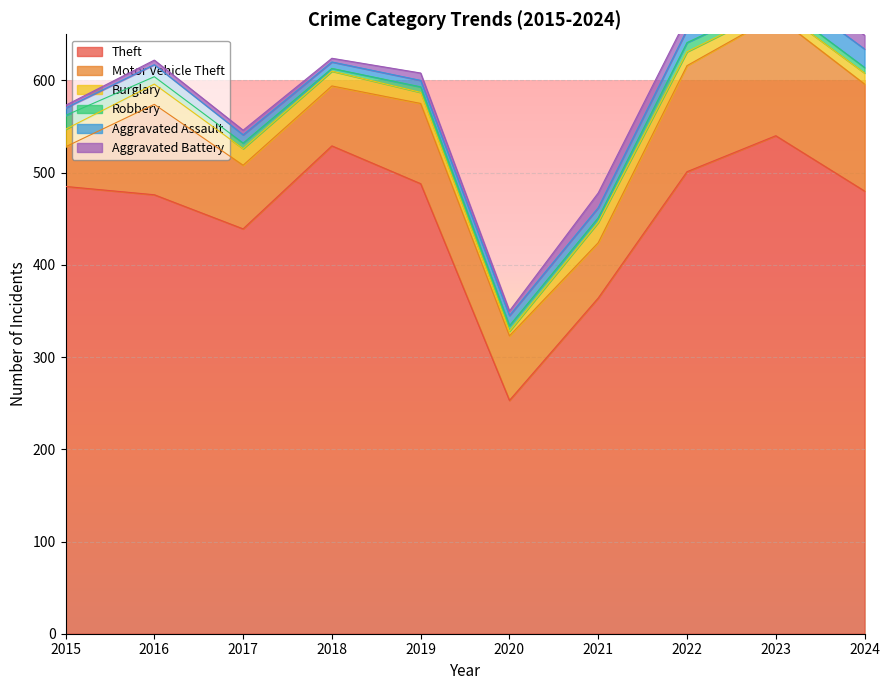

What is the difference between the highest and lowest values at 2020?

248